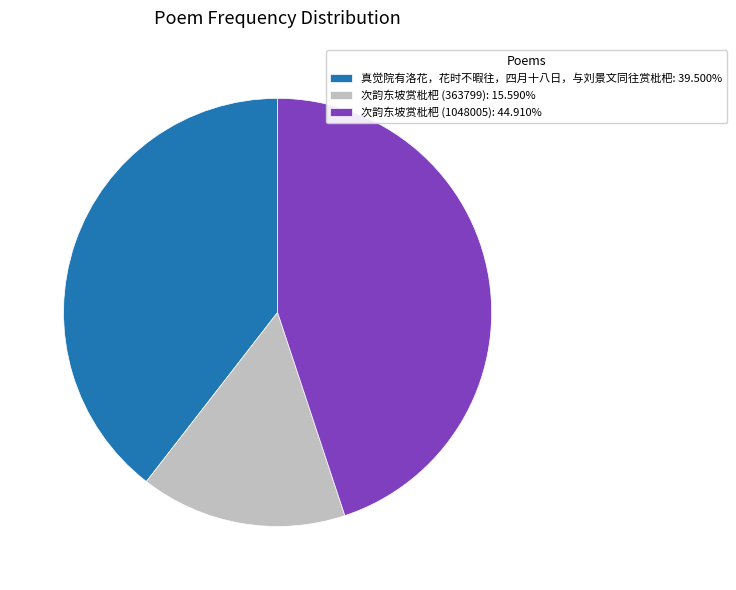

Rank the categories by value from highest to lowest.

次韵东坡赏枇杷 (1048005), 真觉院有洛花，花时不暇往，四月十八日，与刘景文同往赏枇杷, 次韵东坡赏枇杷 (363799)